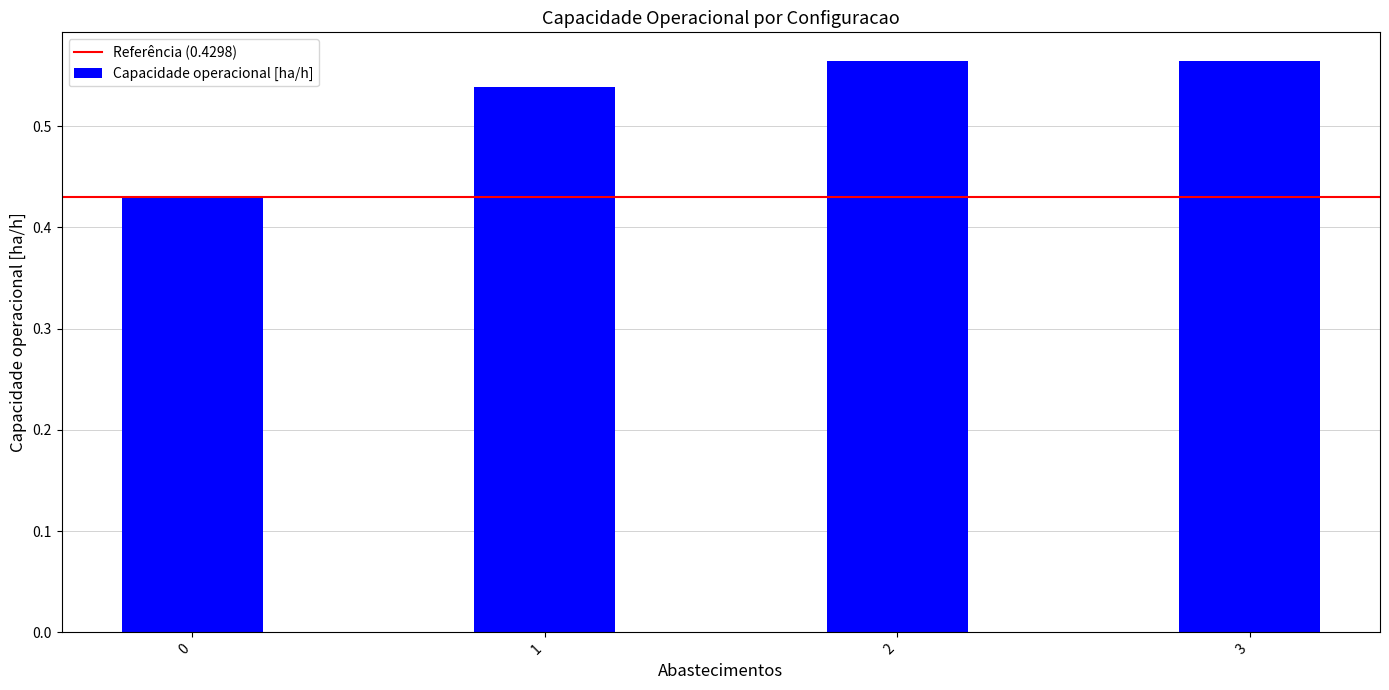

What is the sum of all values?

2.1